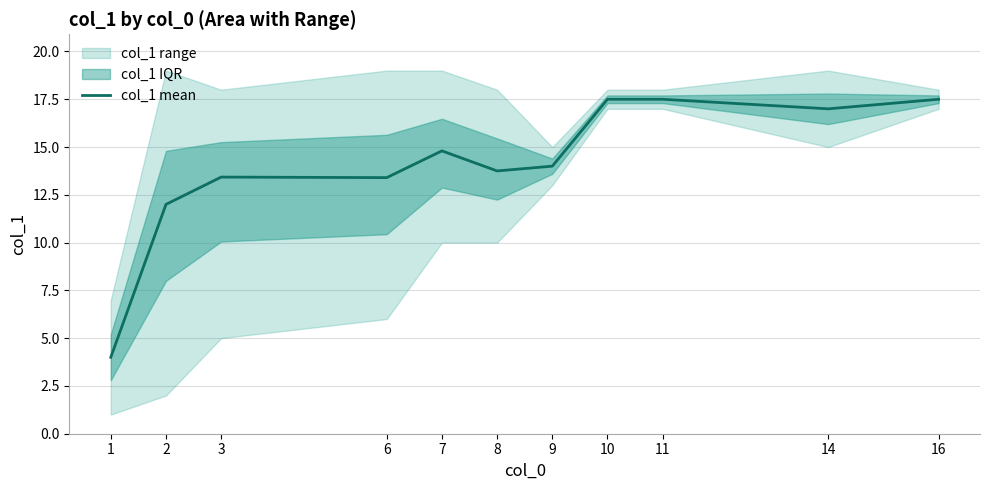

What is the minimum value shown in the chart?

4.0